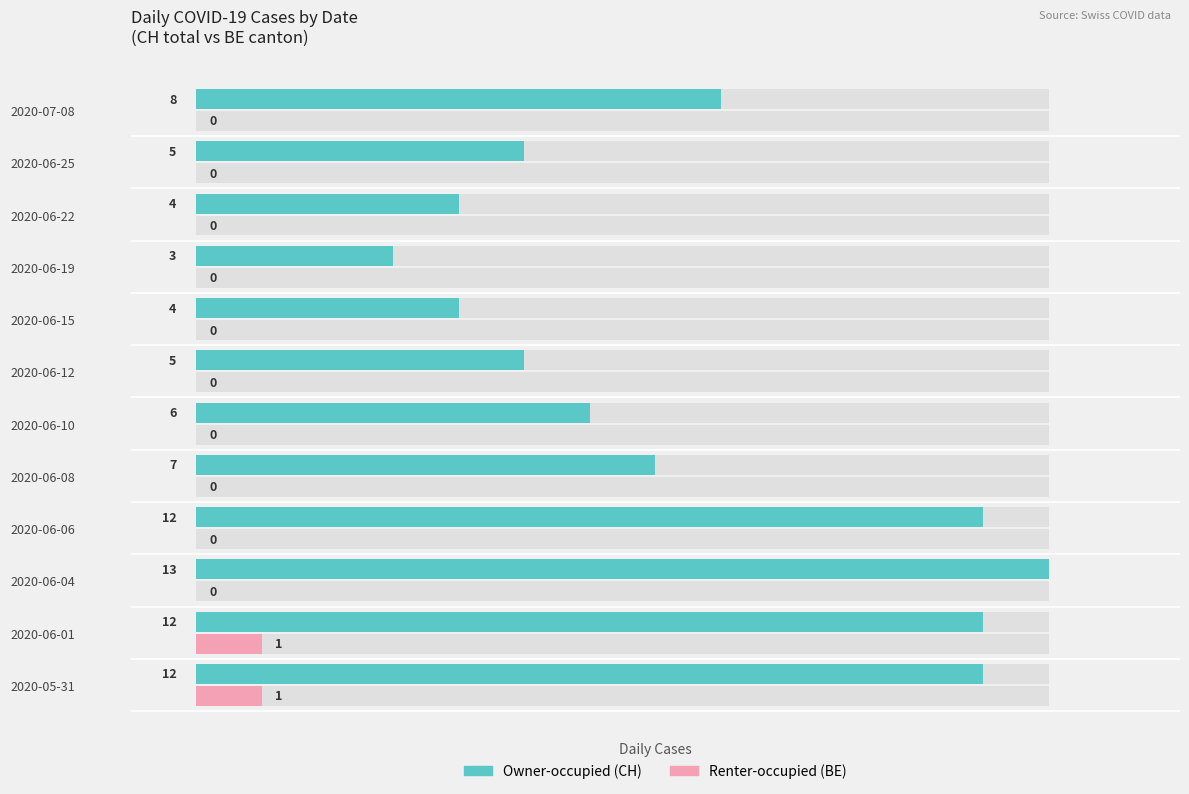

List the series in order of their peak value, lowest first.

Renter-occupied (BE), Owner-occupied (CH)